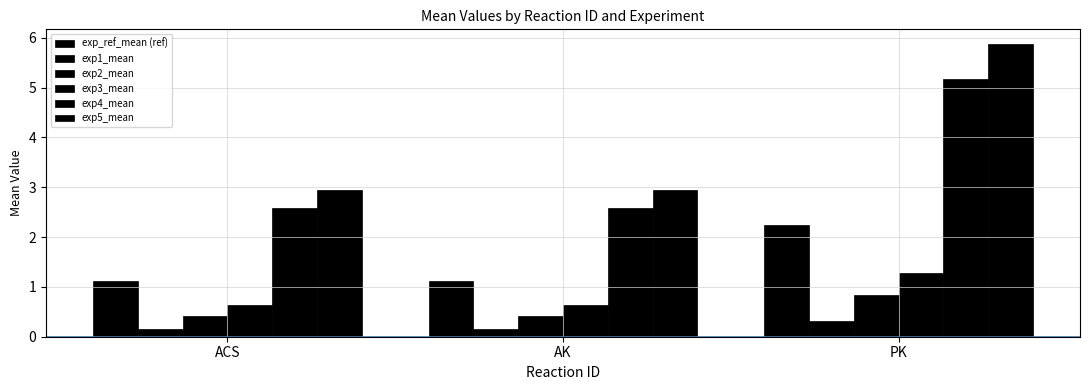

Which has a higher value, AK or PK?

PK